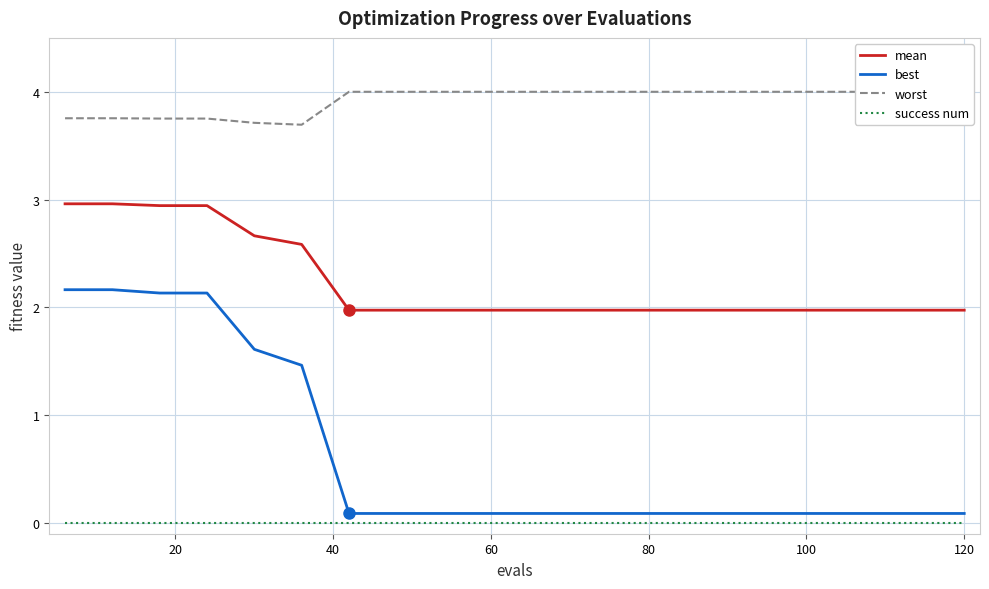

Is this an area chart (filled region under the line)?

No